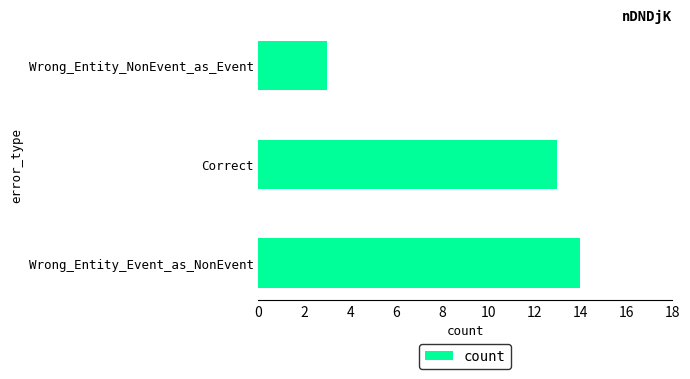

How many bars are there in total?

3